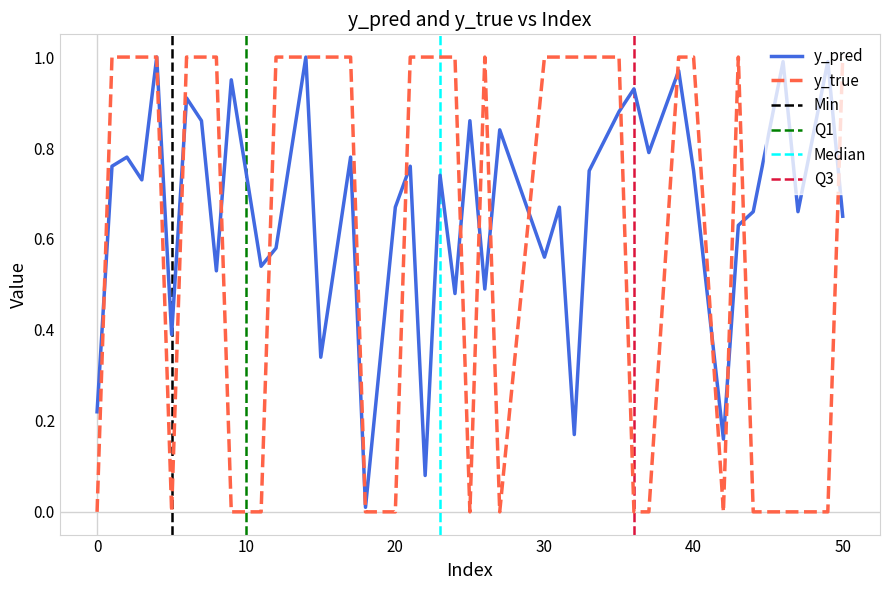

How many times do y_true and y_pred cross each other?

22